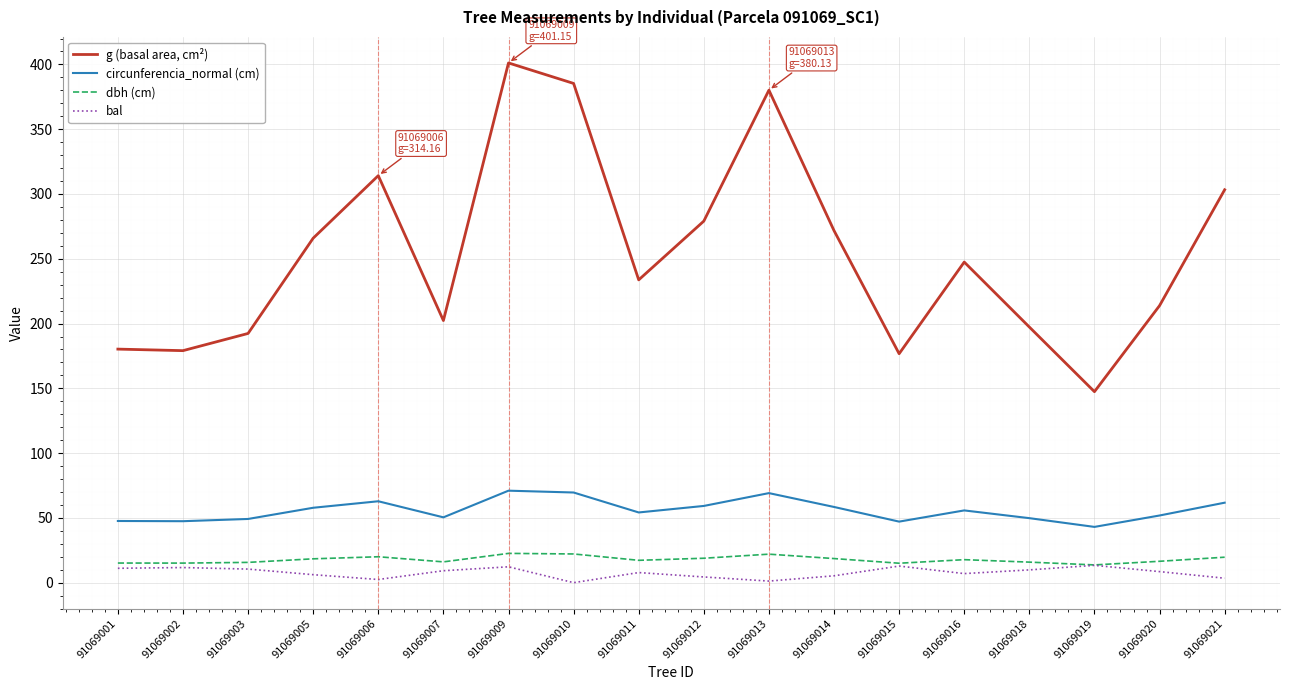

Which series has the widest spread of values?

g (basal area, cm²)